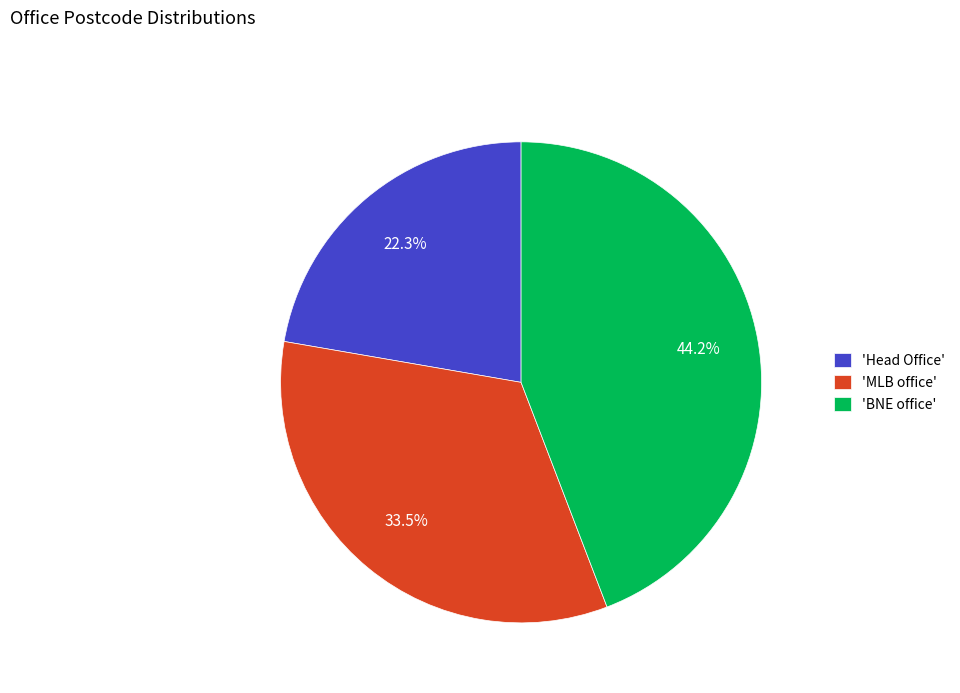

Rank the categories by value from lowest to highest.

'Head Office', 'MLB office', 'BNE office'